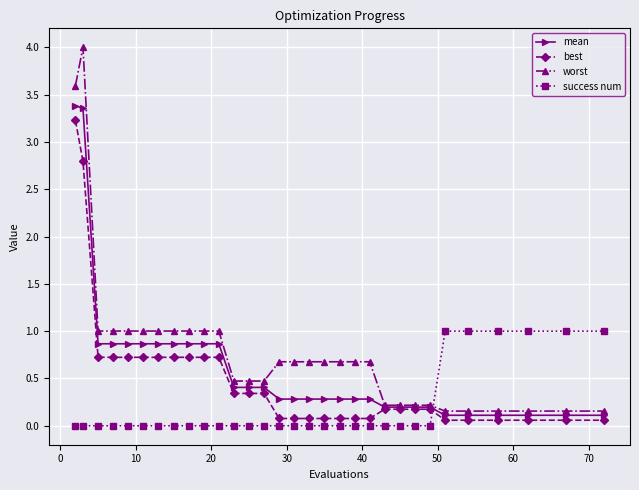

What is the greatest value displayed?

4.0